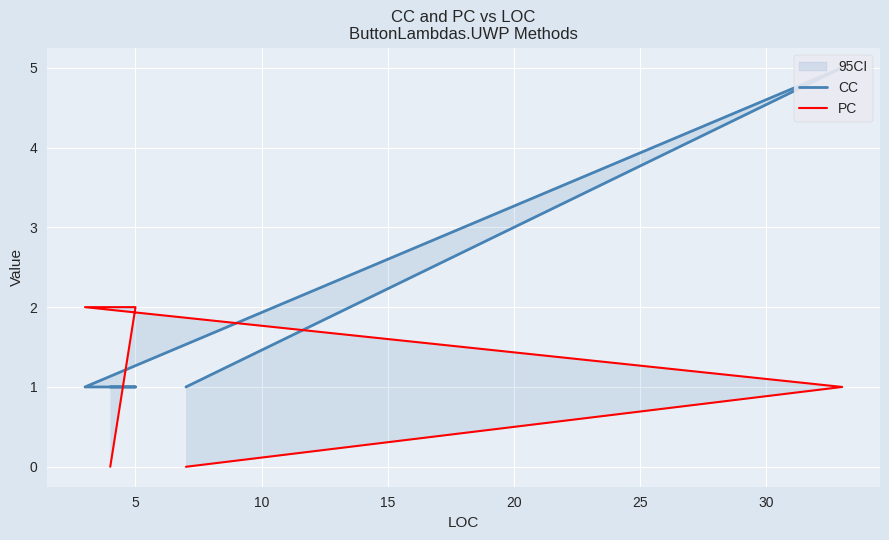

How many values in PC are above zero?

3